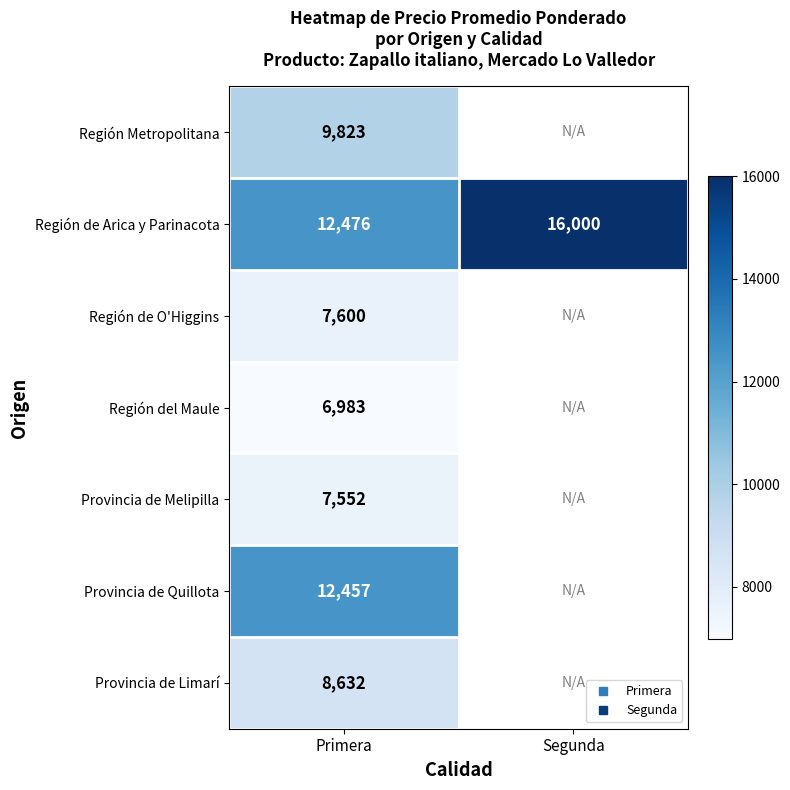

Count the number of categories in the chart.

2